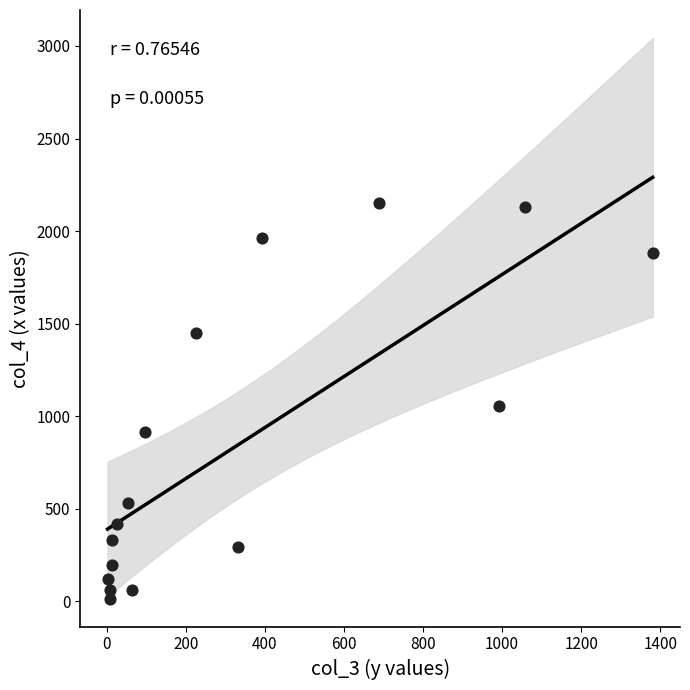

What is the range of Y values (max minus min)?

2136